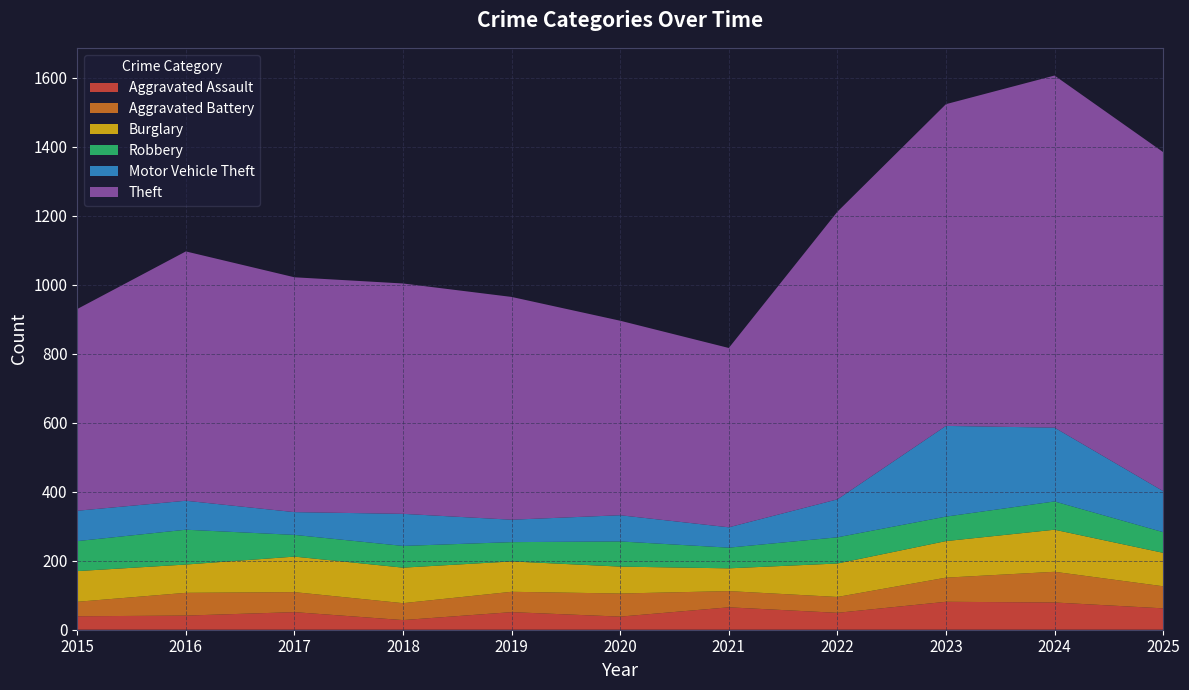

Reading right to left, transcribe all the data shown in this chart.

Aggravated Assault: 62	79	81	49	65	38	51	28	51	41	39
Aggravated Battery: 64	89	70	46	47	67	59	49	58	66	42
Burglary: 97	122	106	97	66	78	88	103	103	82	89
Robbery: 60	82	71	76	60	73	56	63	63	101	87
Motor Vehicle Theft: 119	214	263	110	59	76	65	93	66	84	88
Theft: 983	1021	933	834	520	564	646	668	681	723	585